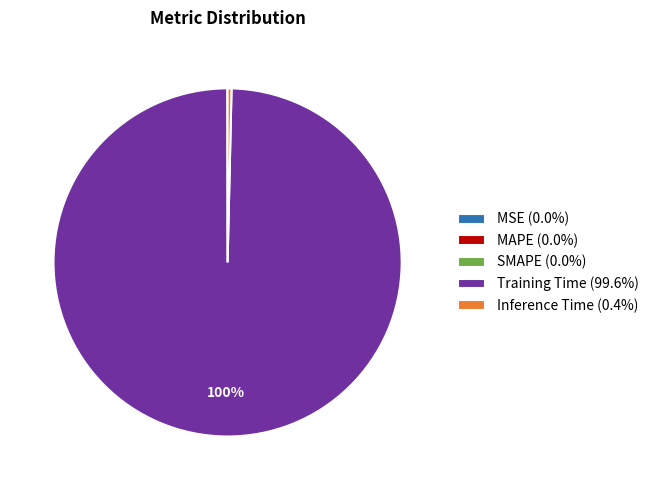

To the nearest percent, what is the difference between the largest and smallest slice percentages?

100%